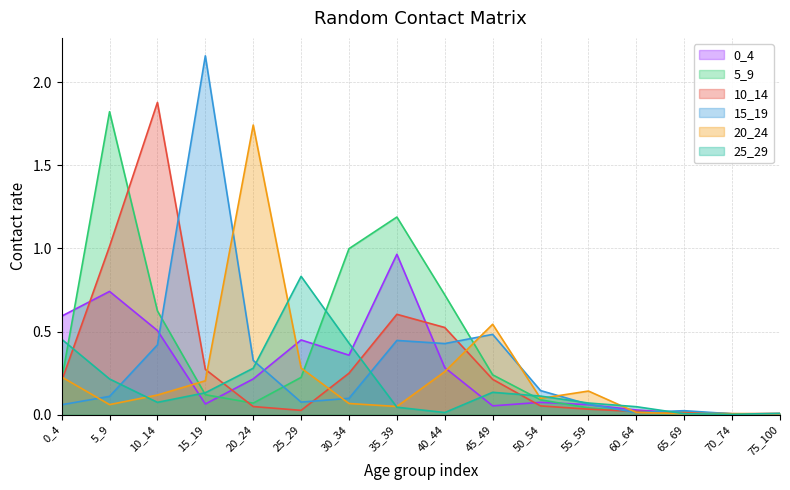

True or false: 25_29 has more than 1 points higher than both neighbors.

True